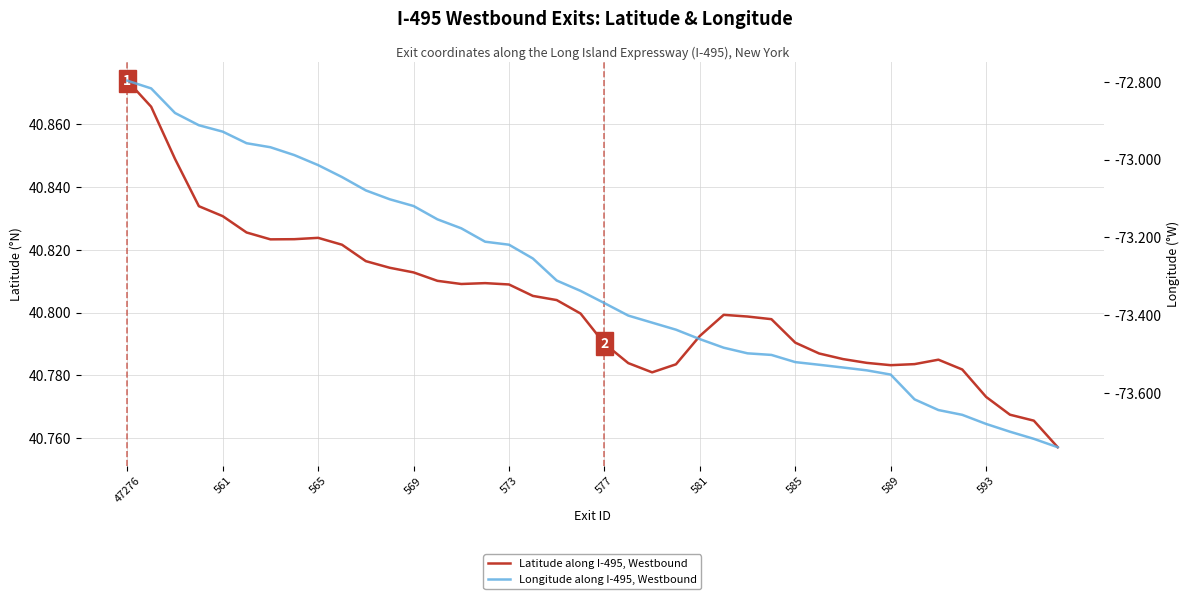

Reading left to right, what are all the values shown in this chart?

Latitude along I-495, Westbound: 40.9	40.9	40.8	40.8	40.8	40.8	40.8	40.8	40.8	40.8	40.8	40.8	40.8	40.8	40.8	40.8	40.8	40.8	40.8	40.8	40.8	40.8	40.8	40.8	40.8	40.8	40.8	40.8	40.8	40.8	40.8	40.8	40.8	40.8	40.8	40.8	40.8	40.8	40.8	40.8
Longitude along I-495, Westbound: -72.8	-72.8	-72.9	-72.9	-72.9	-73.0	-73.0	-73.0	-73.0	-73.0	-73.1	-73.1	-73.1	-73.2	-73.2	-73.2	-73.2	-73.3	-73.3	-73.3	-73.4	-73.4	-73.4	-73.4	-73.5	-73.5	-73.5	-73.5	-73.5	-73.5	-73.5	-73.5	-73.6	-73.6	-73.6	-73.7	-73.7	-73.7	-73.7	-73.7